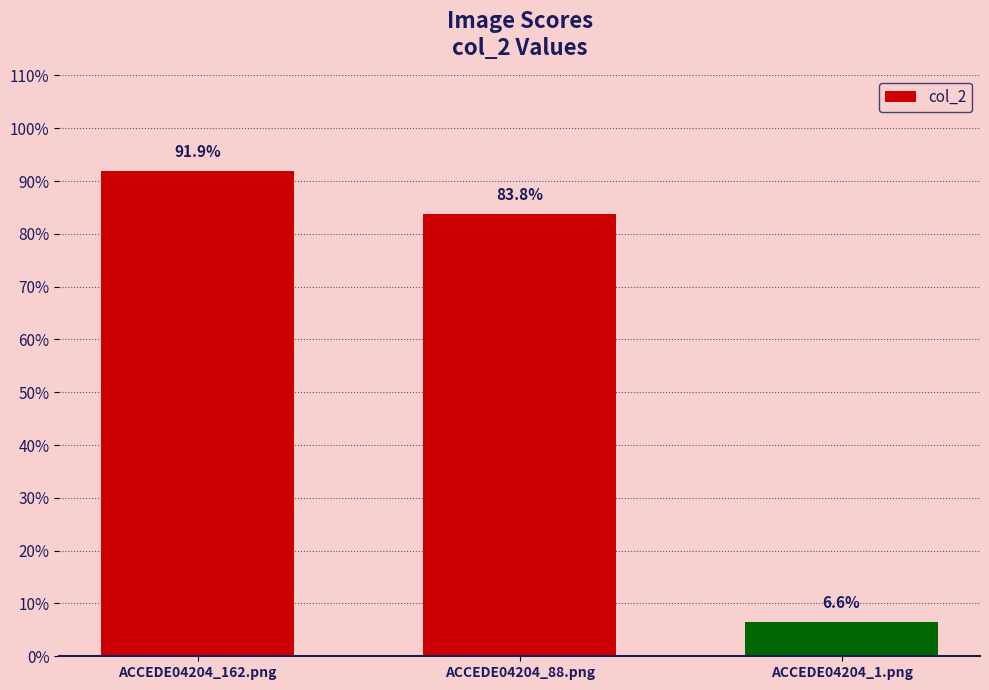

Does the chart contain any negative values?

No